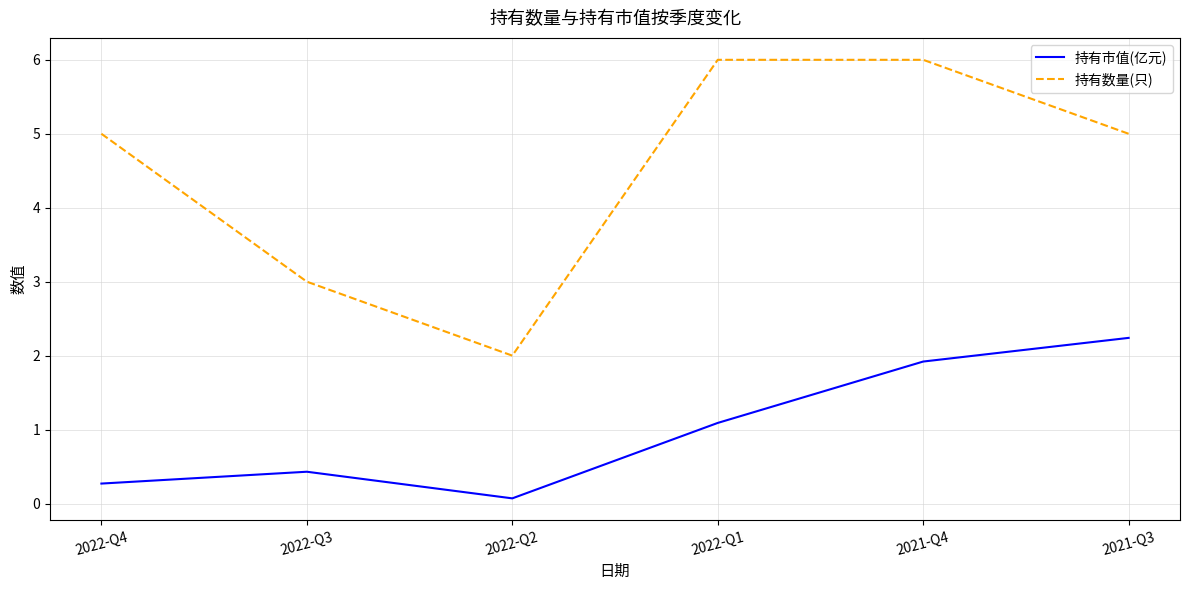

What position from the left is 2021-Q4?

5